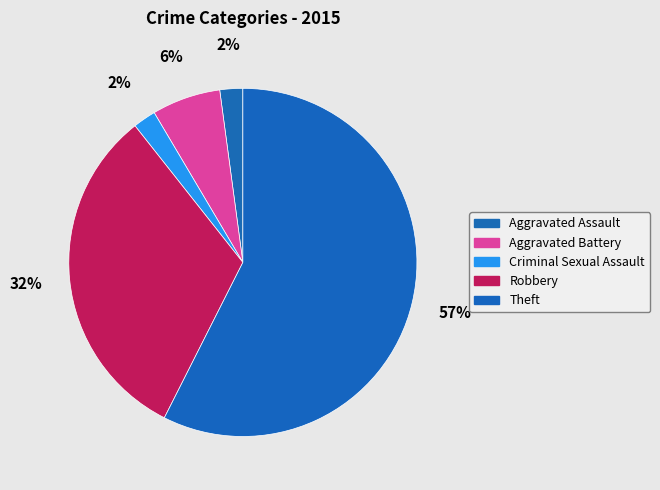

Count the number of slices in the pie.

5